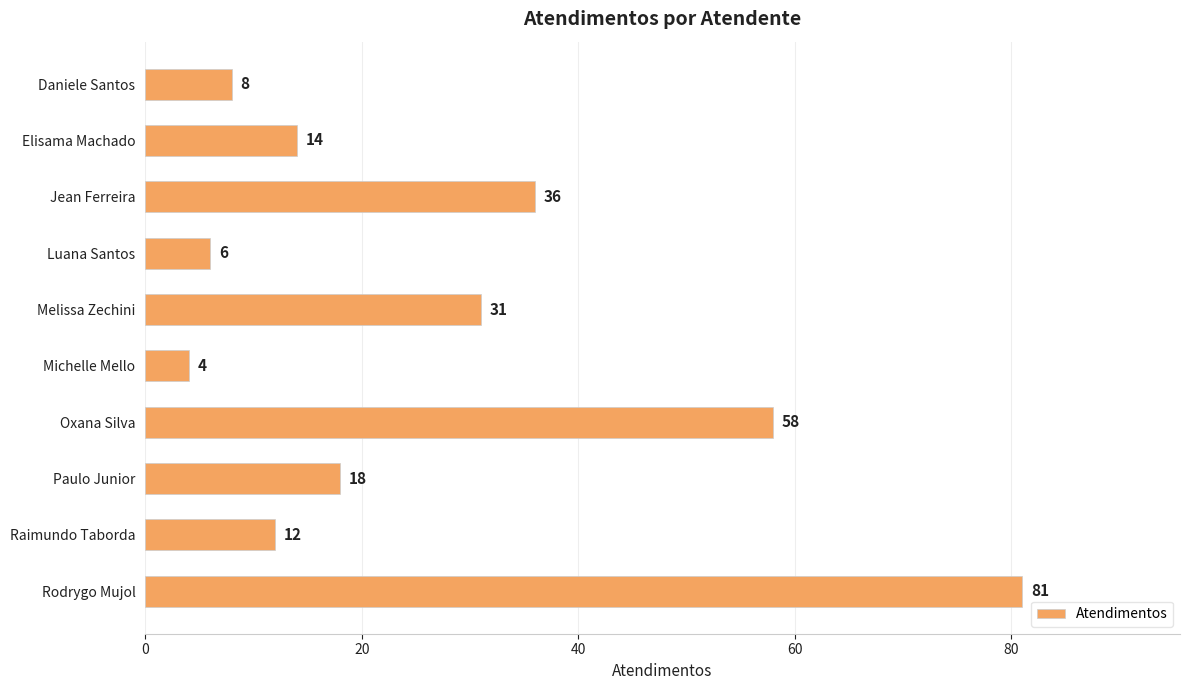

What is the smallest value displayed?

4